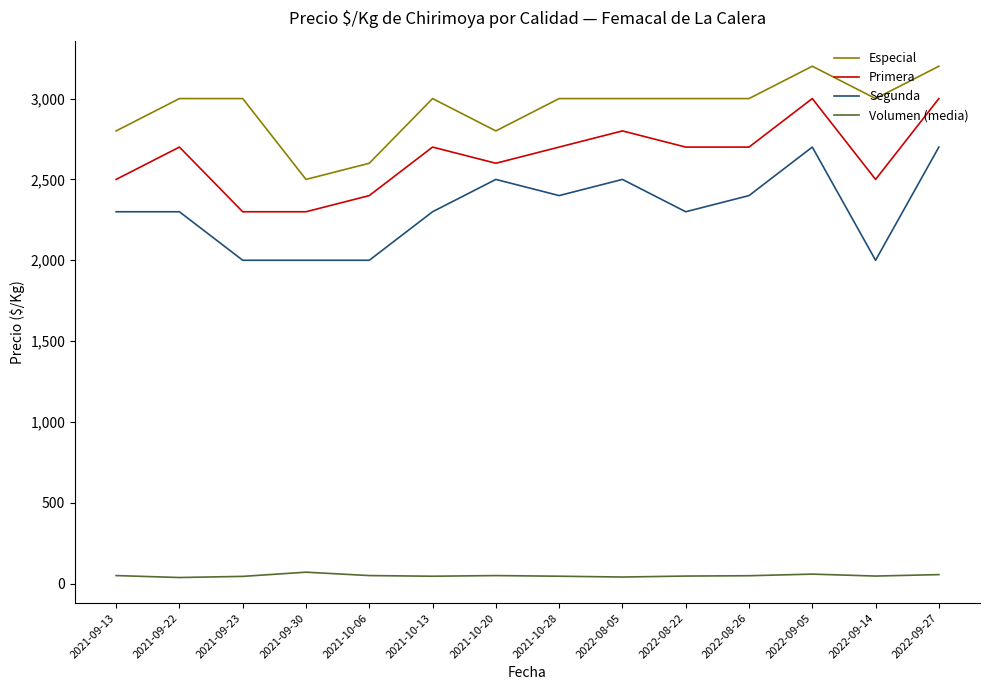

What is the maximum value shown in the chart?

3200